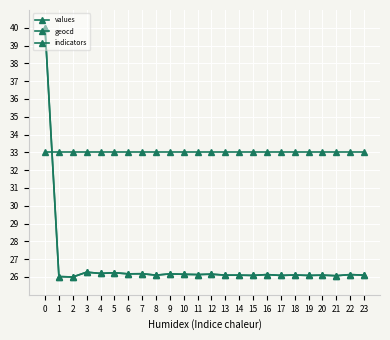

What is the average value of the values series?

26.7